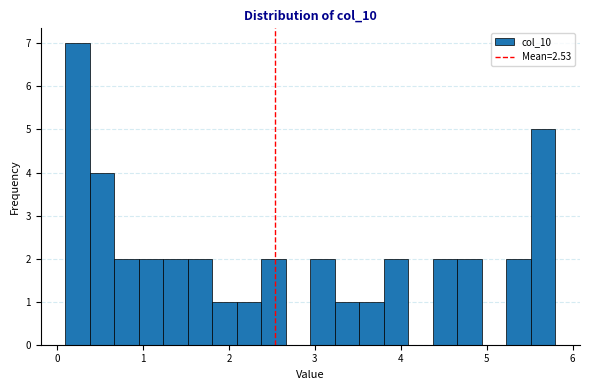

Around what value on the x-axis is the tallest bar? Give the approximate position of its centre, as read against the axis.

0.2